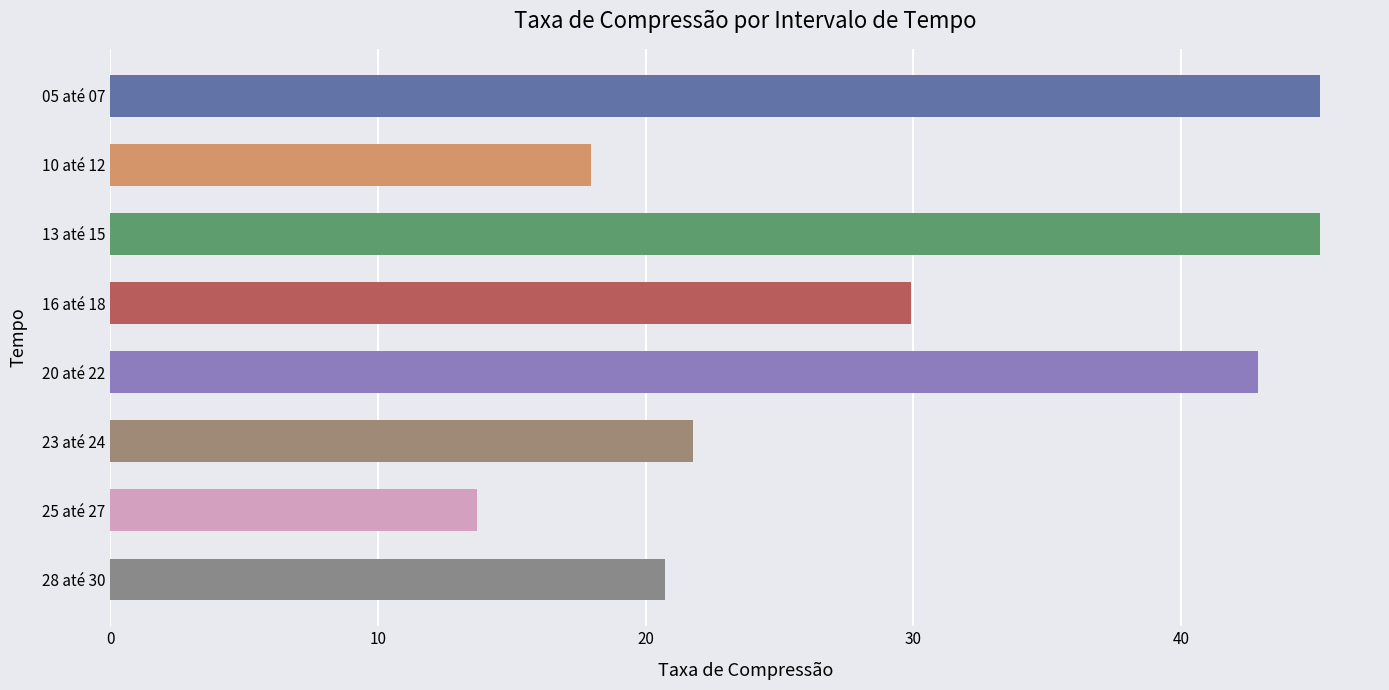

Between 10 até 12 and 23 até 24, which is larger?

23 até 24